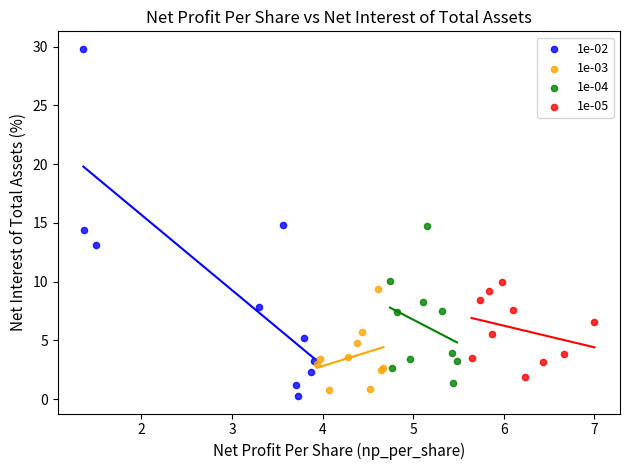

Which series reaches the maximum Y coordinate?

1e-02